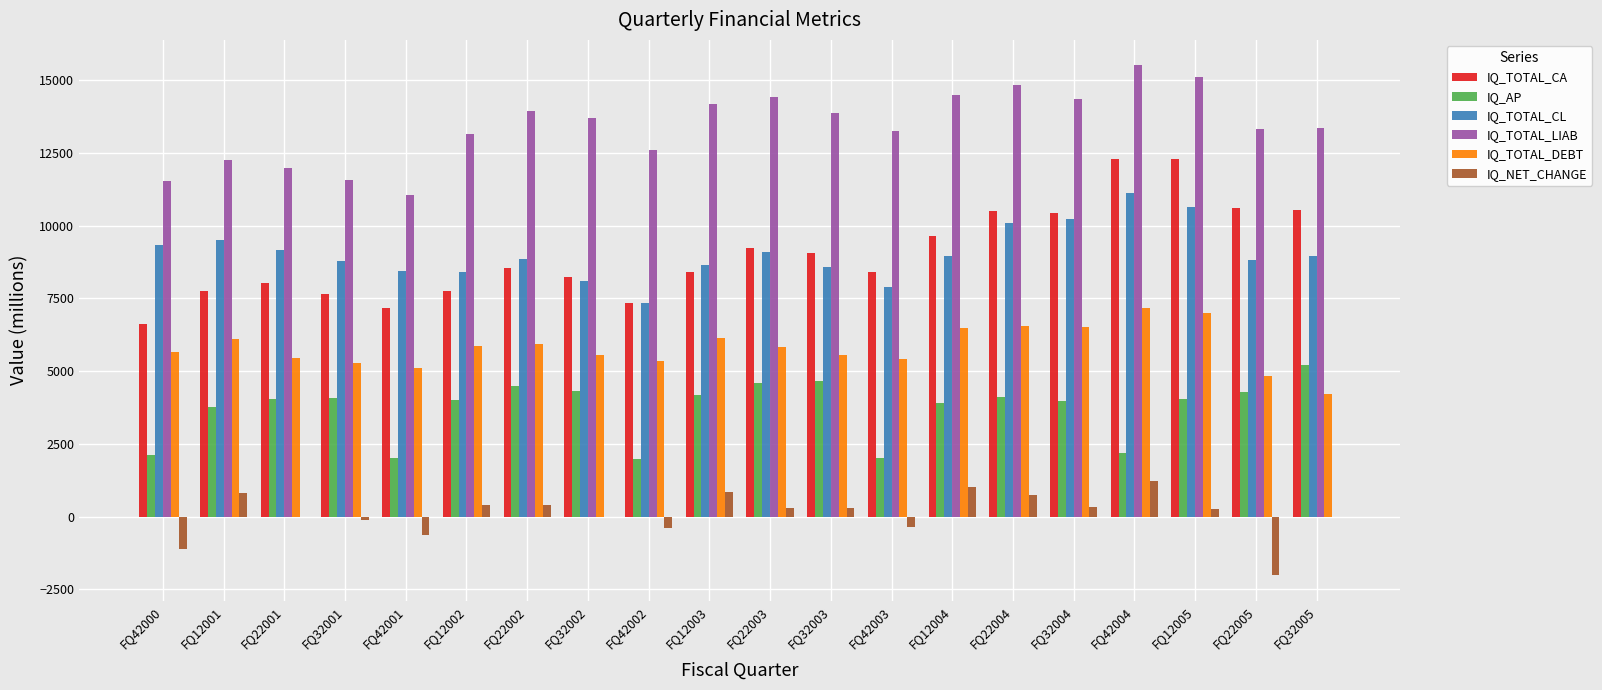

Is the value of IQ_TOTAL_DEBT at FQ42001 greater than the value of IQ_NET_CHANGE at FQ12005?

Yes